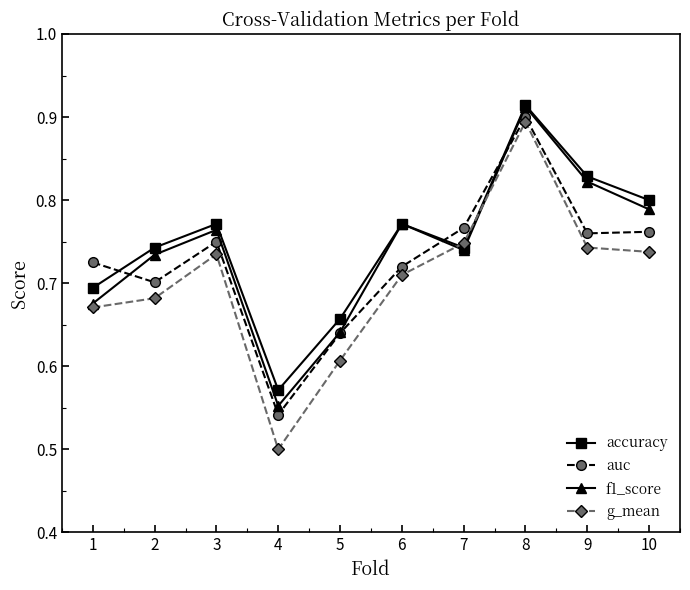

Is the value of auc at 10 greater than the value of g_mean at 8?

No